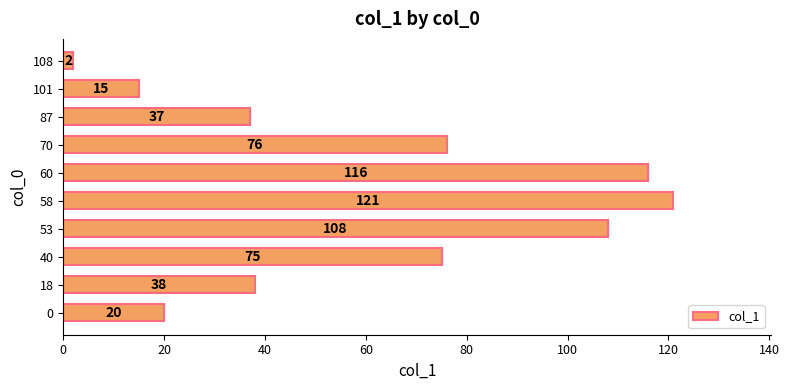

Read the value at 87.

37